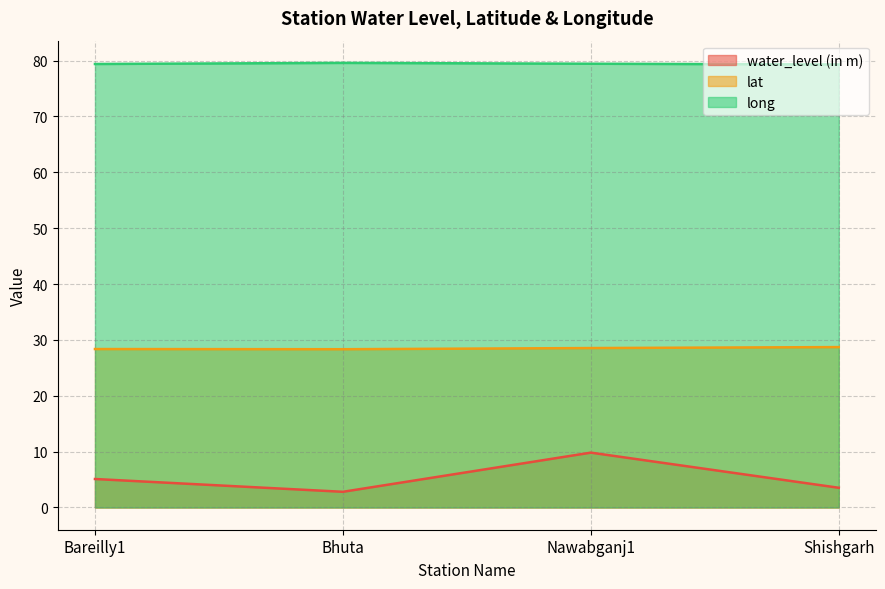

What position from the left is Nawabganj1?

3